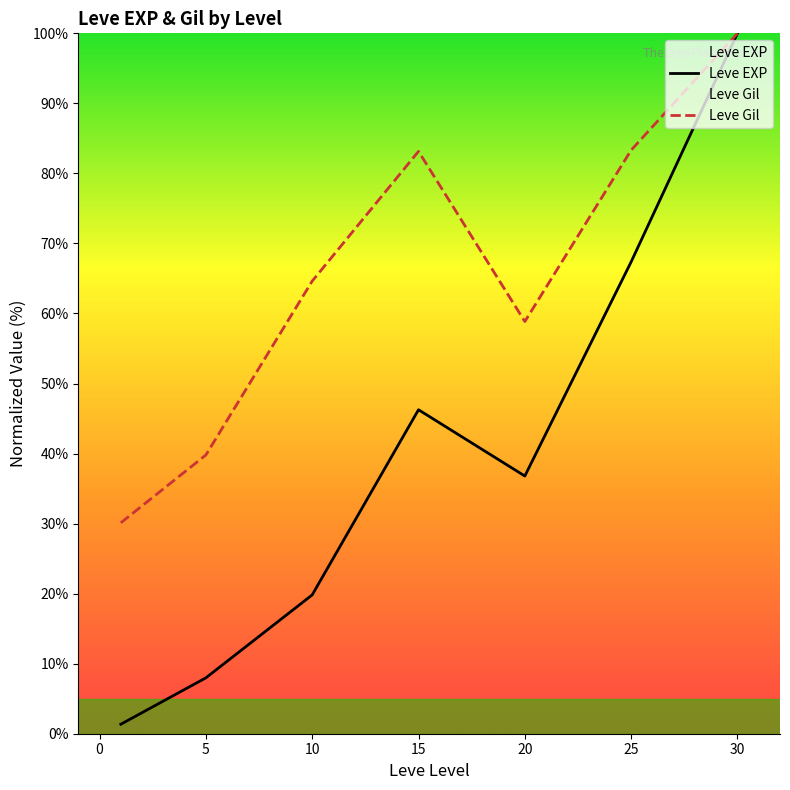

At which category is the sum across all series the highest?

30